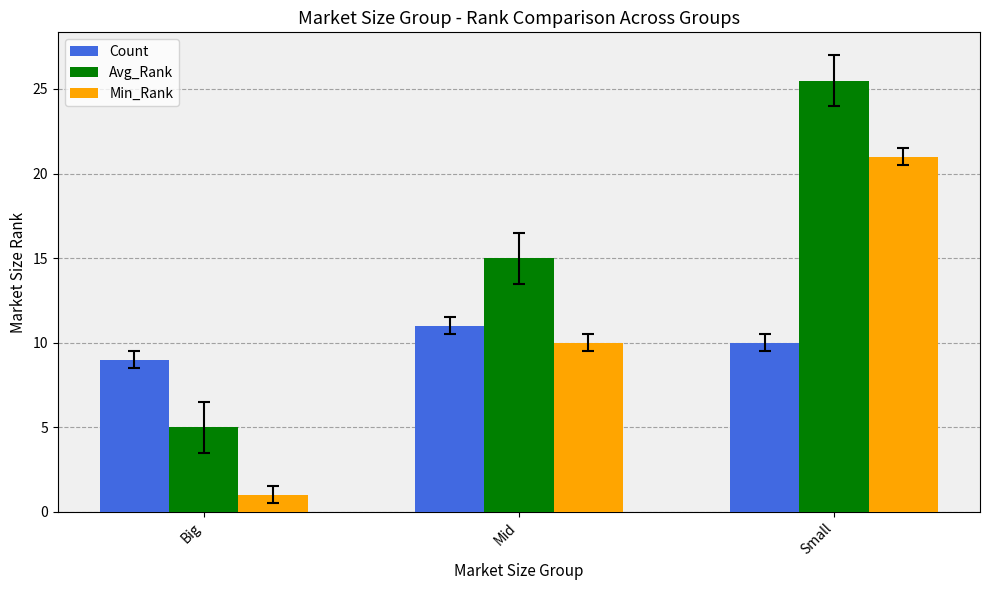

Between Big and Mid, which series saw the biggest shift?

Avg_Rank